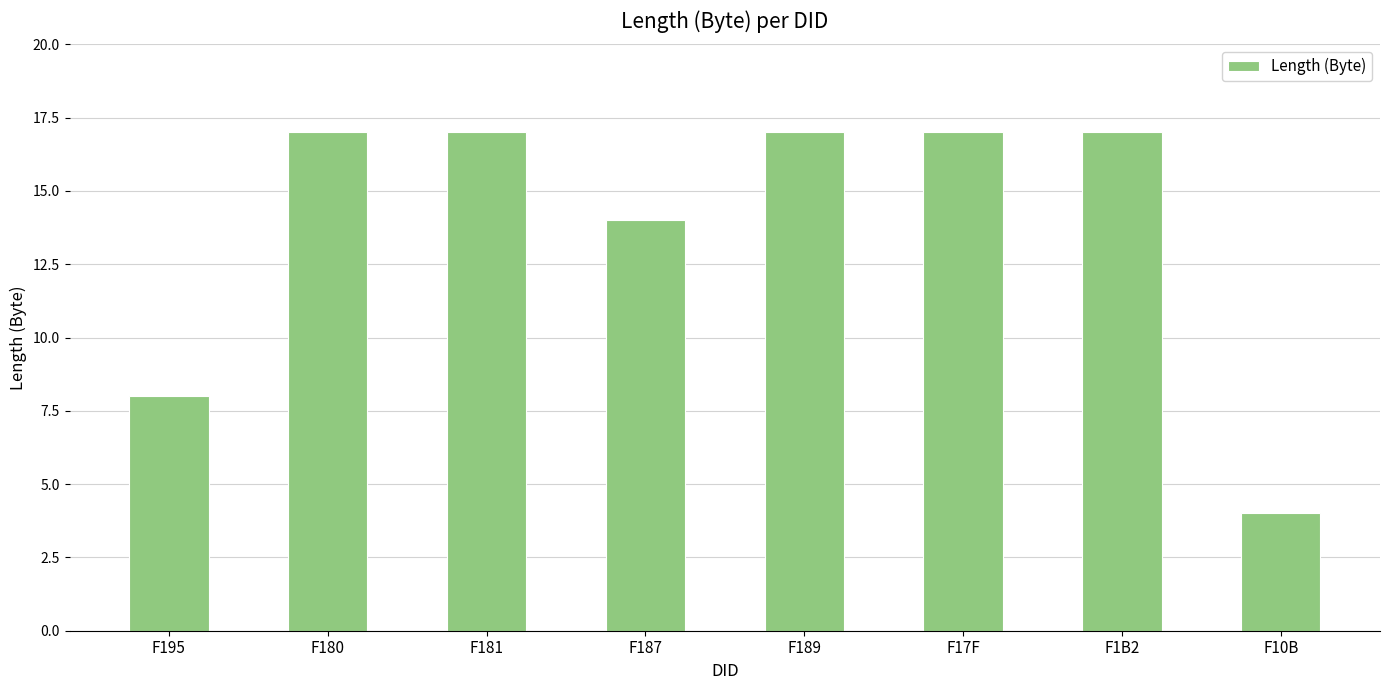

Reading right to left, what are all the values shown in this chart?

F10B=4	F1B2=17	F17F=17	F189=17	F187=14	F181=17	F180=17	F195=8